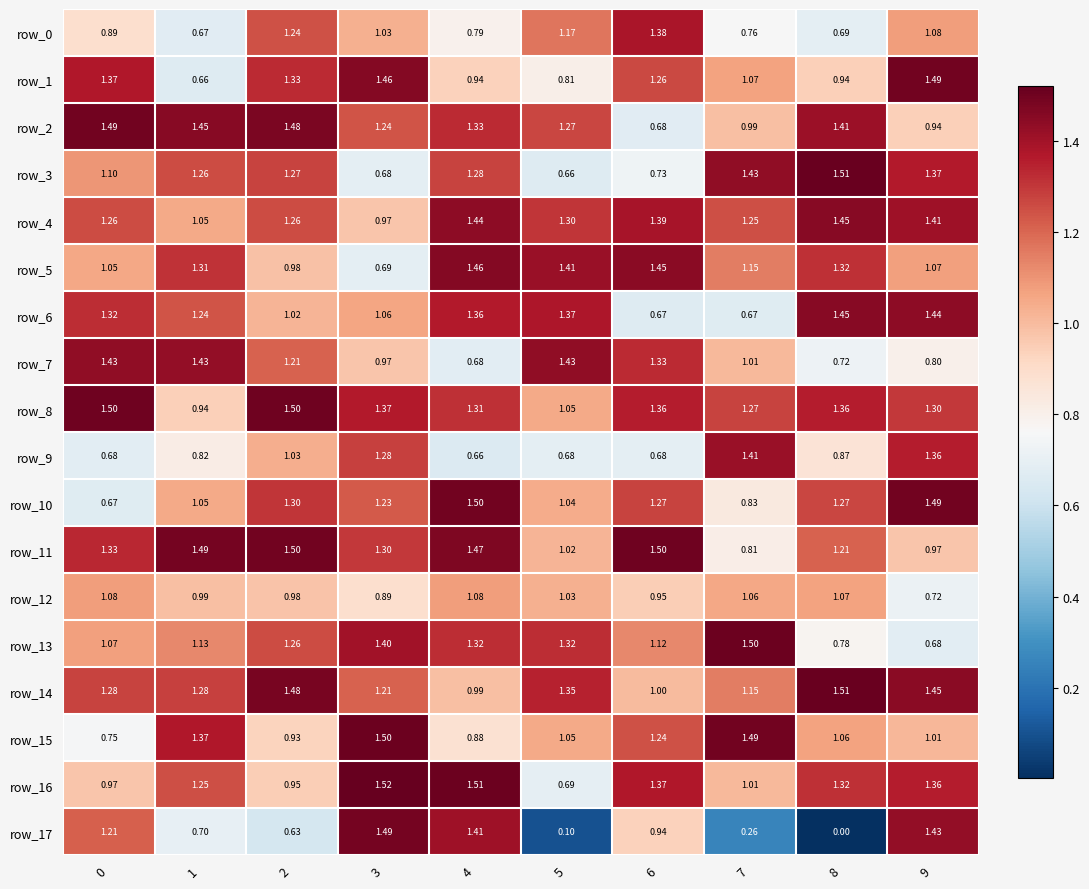

What is the highest value of the row_11 series?

1.5